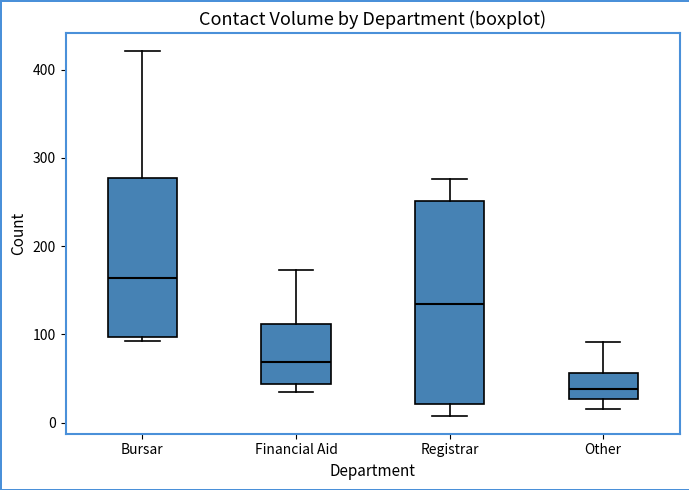

Reading left to right, transcribe this box plot: for each box, give where its median line is, the range the box spans, and where its two whiskers end, as read against the y-axis. The values are not printed on the chart, so give them approximately, as read against the axis.

Bursar: median 160, box 100 to 280, whiskers 90 to 420
Financial Aid: median 70, box 40 to 110, whiskers 40 (just below the box's lower edge) to 170
Registrar: median 130, box 20 to 250, whiskers 10 to 280
Other: median 40, box 30 to 60, whiskers 20 to 90